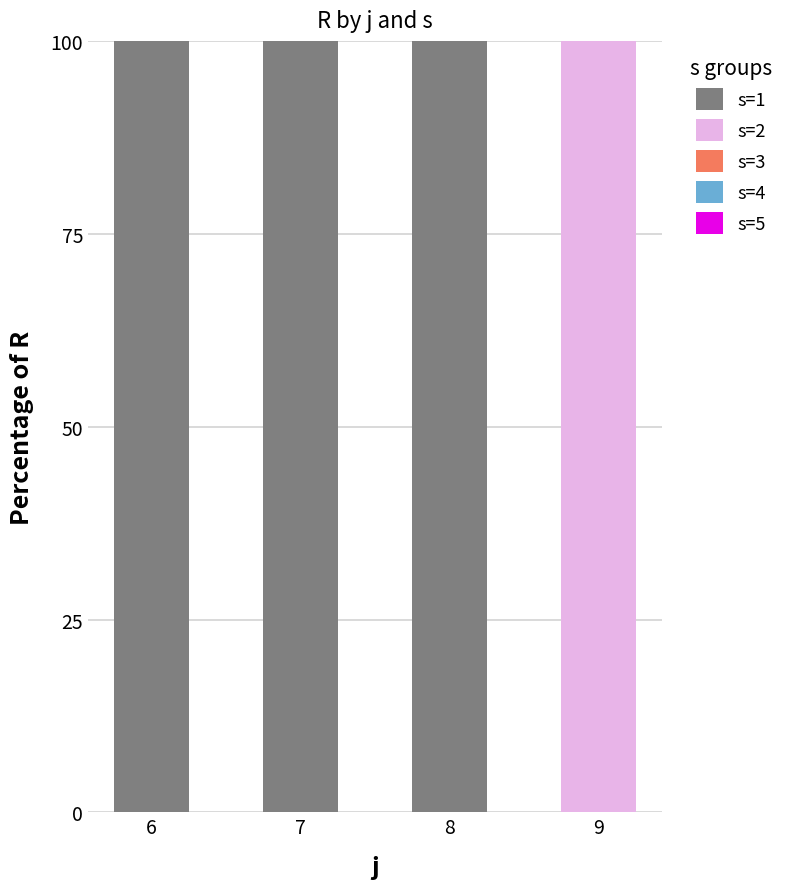

What is the sum of the s=1 values at 6 and 9?

100